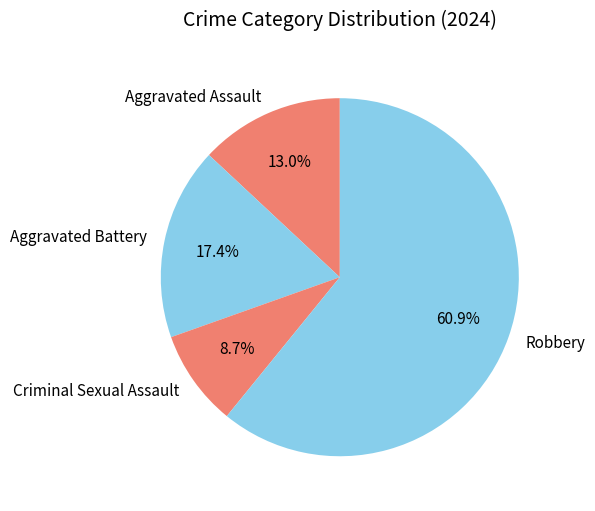

Which has a higher value, Criminal Sexual Assault or Robbery?

Robbery